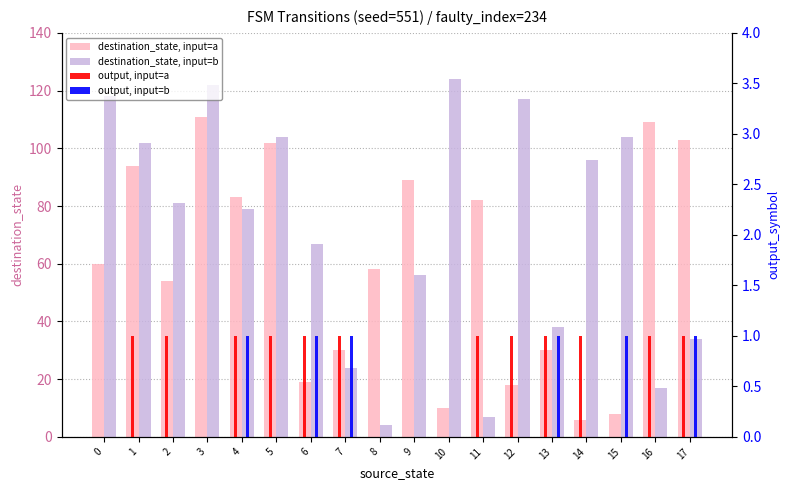

What is the value of the output, input=a bar at the 2nd from the left?

1